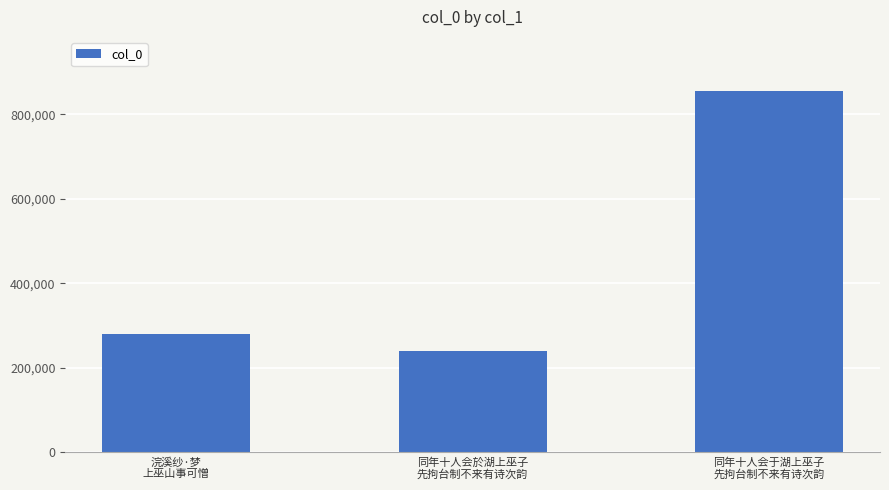

Rank the categories by value from highest to lowest.

同年十人会于湖上巫子
先拘台制不来有诗次韵, 浣溪纱·梦
上巫山事可憎, 同年十人会於湖上巫子
先拘台制不来有诗次韵